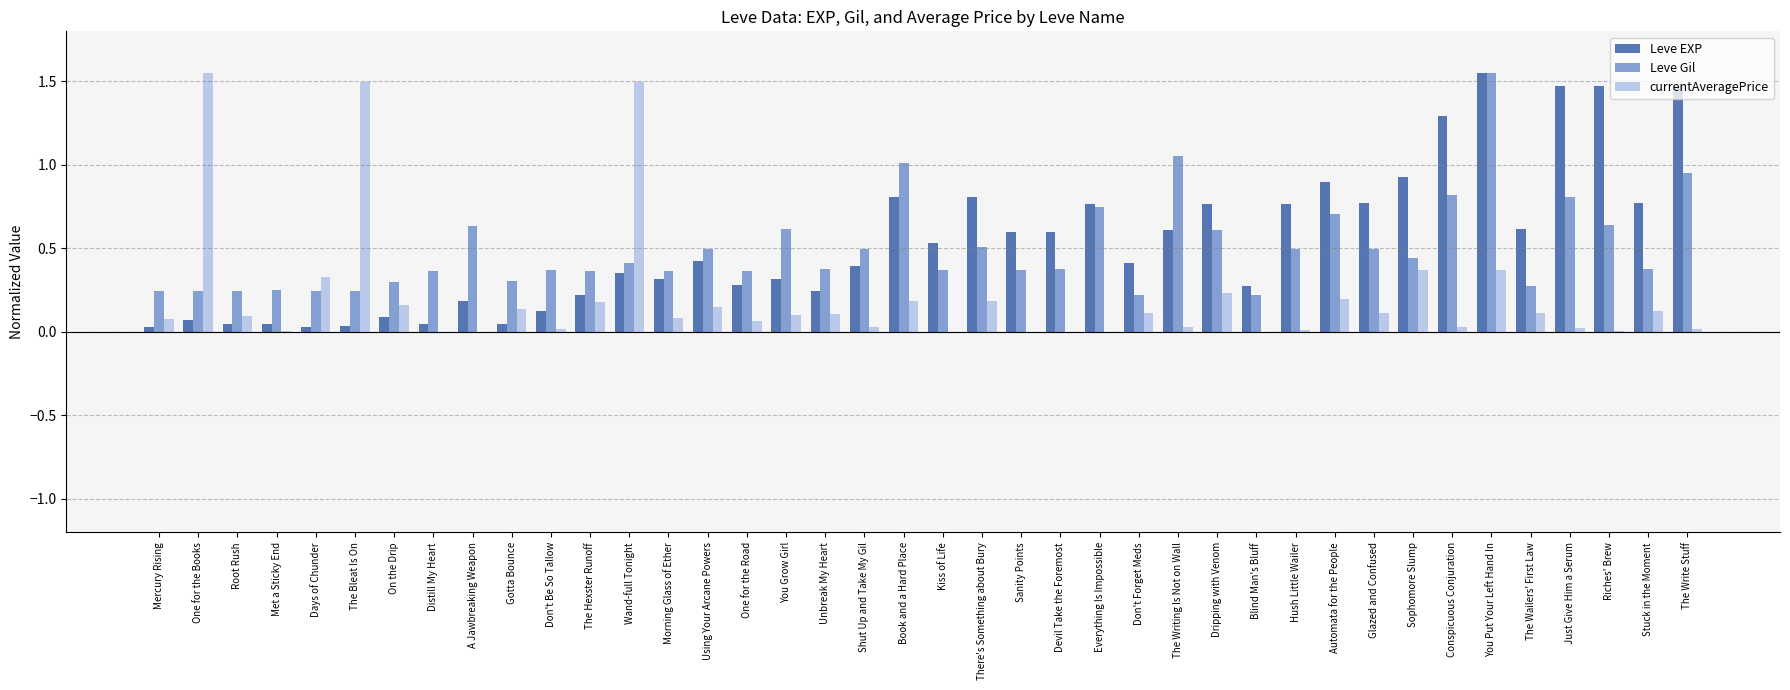

How many categories are shown in the chart?

40